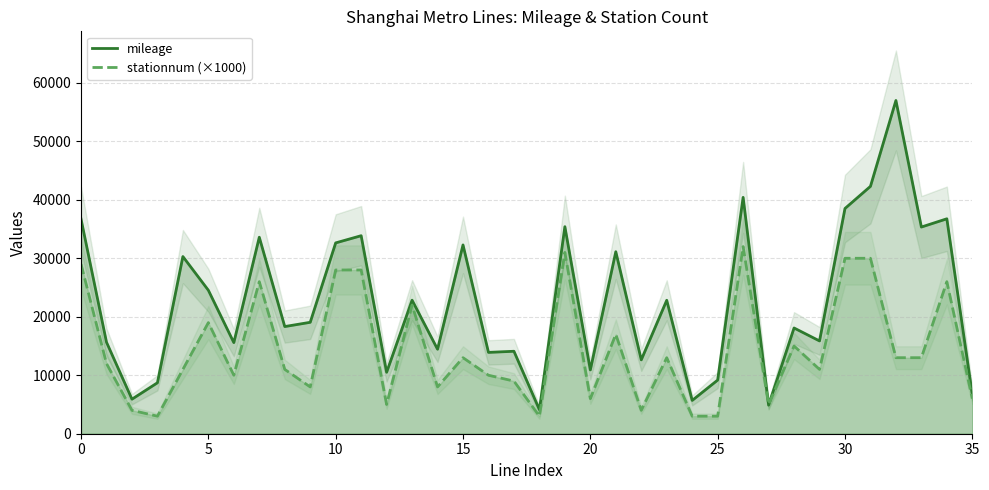

The value of mileage at 30 is 38514. True or false?

True